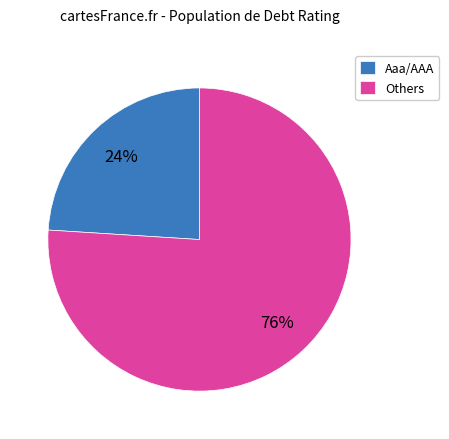

What percentage is the Aaa/AAA slice, to the nearest percent?

24%